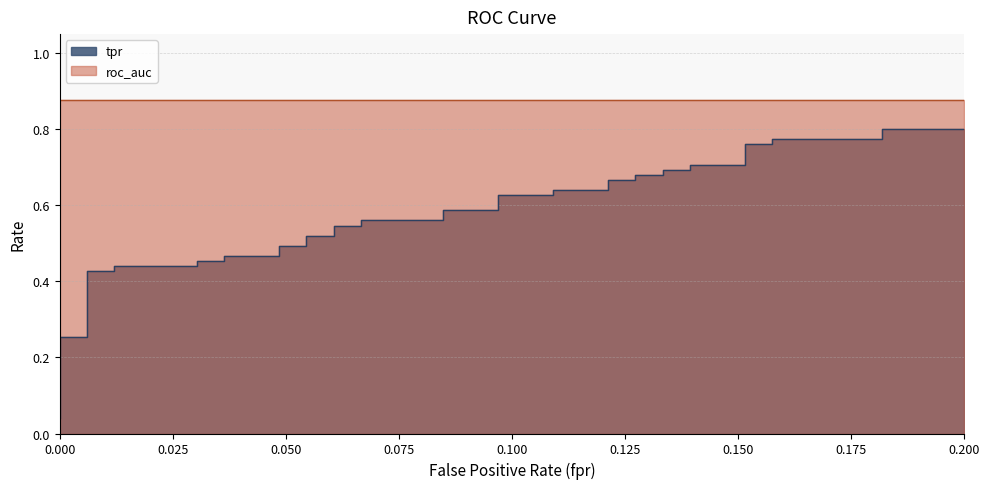

Where is roc_auc nearest to the value 0?

fpr